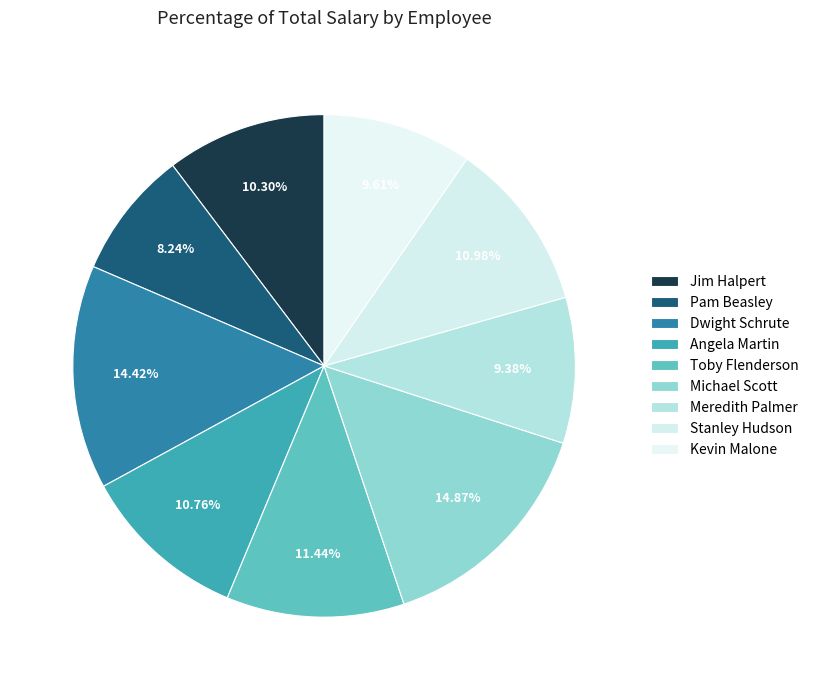

The Angela Martin slice represents 22% of the pie. True or false?

False